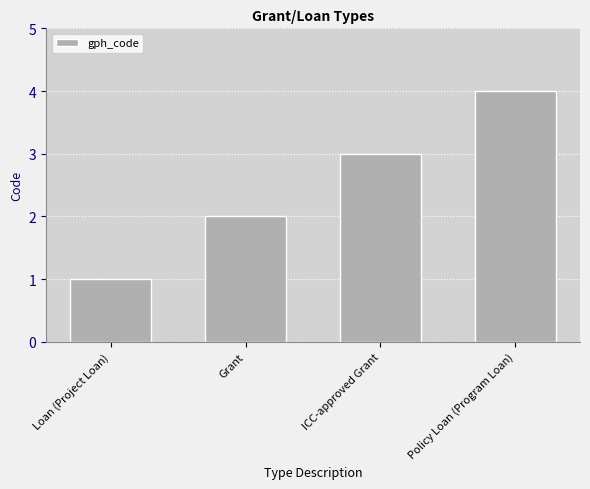

What is the approximate value at ICC-approved Grant?

3